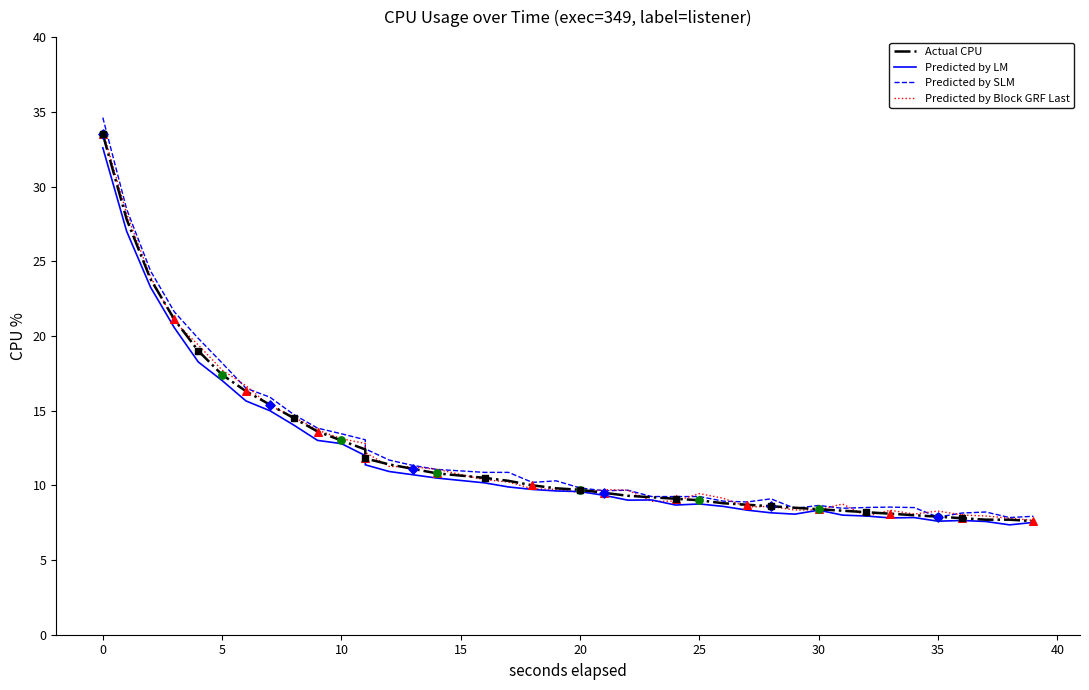

Which series has the widest spread of Y values?

Predicted by SLM